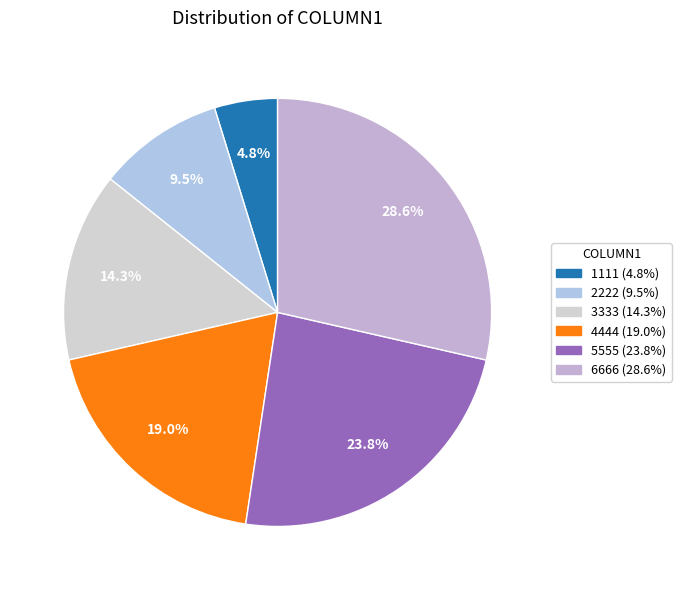

The 6666 slice represents 19% of the pie. True or false?

False